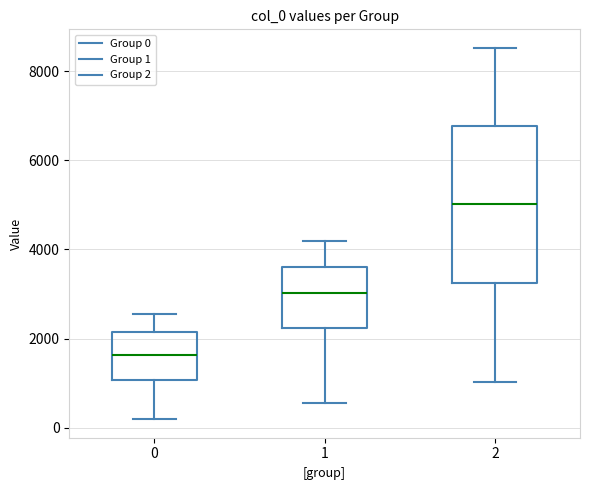

Which box's median line is the lowest?

0